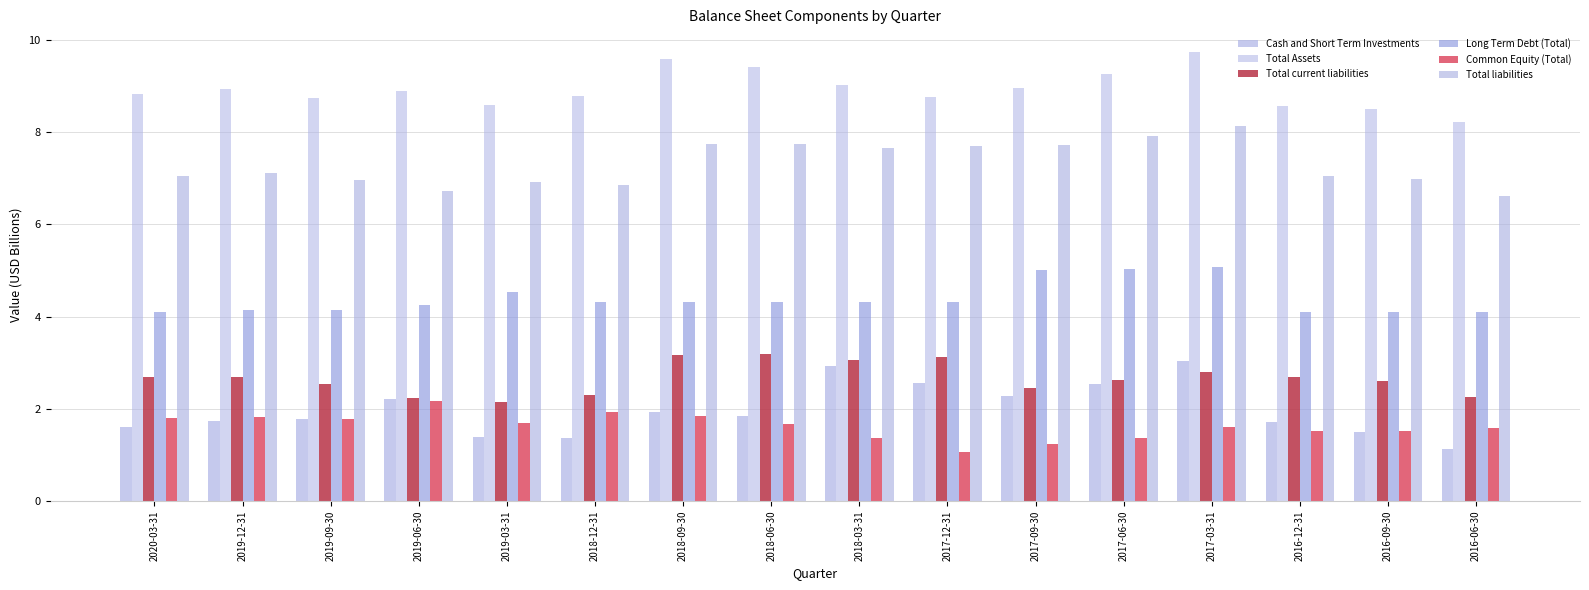

Count the number of data series in this chart.

6